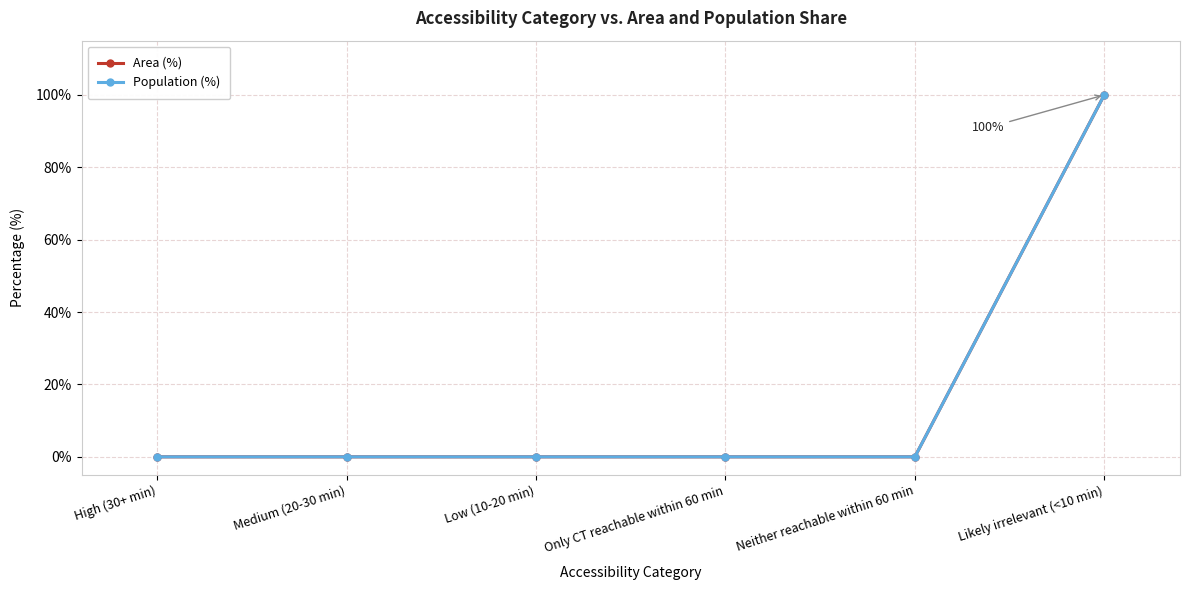

True or false: Population (%) has more than 1 interior local peaks.

False